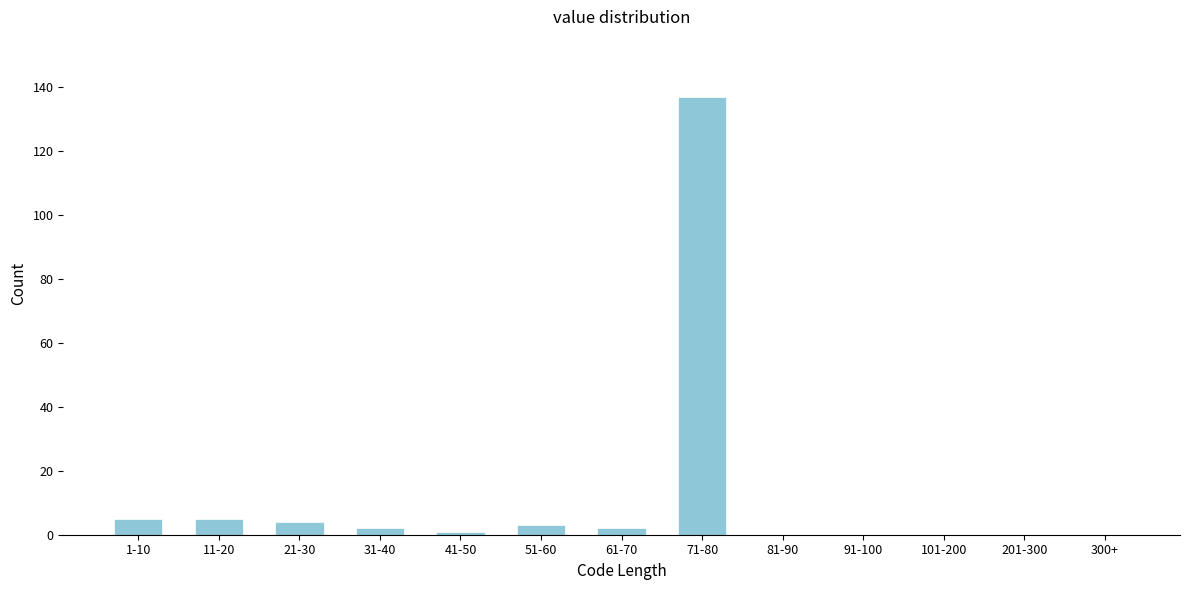

Reading left to right, transcribe all the data shown in this chart.

1-10=5	11-20=5	21-30=4	31-40=2	41-50=1	51-60=3	61-70=2	71-80=137	81-90=0	91-100=0	101-200=0	201-300=0	300+=0